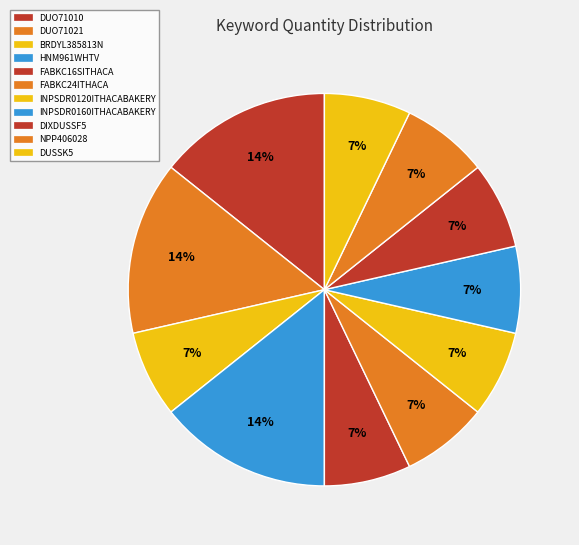

Does DIXDUSSF5 represent more than half of the total?

No